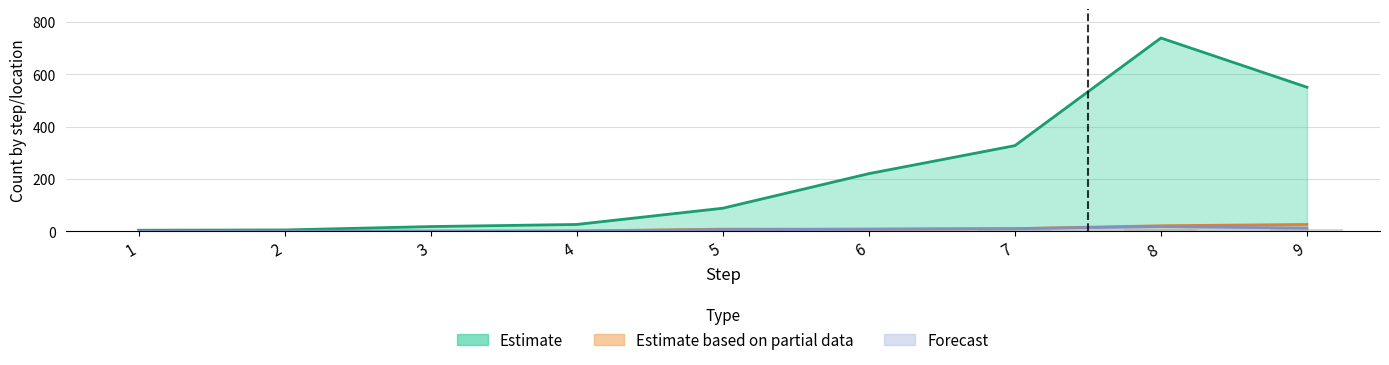

What is the maximum value shown in the chart?

738